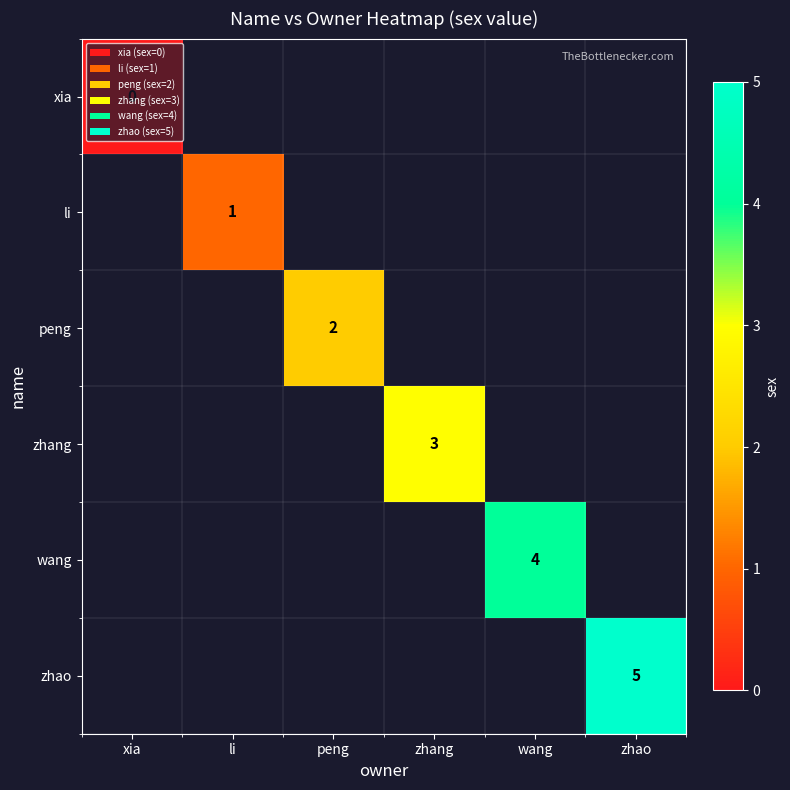

True or false: zhang has a value of 3 at zhang.

True